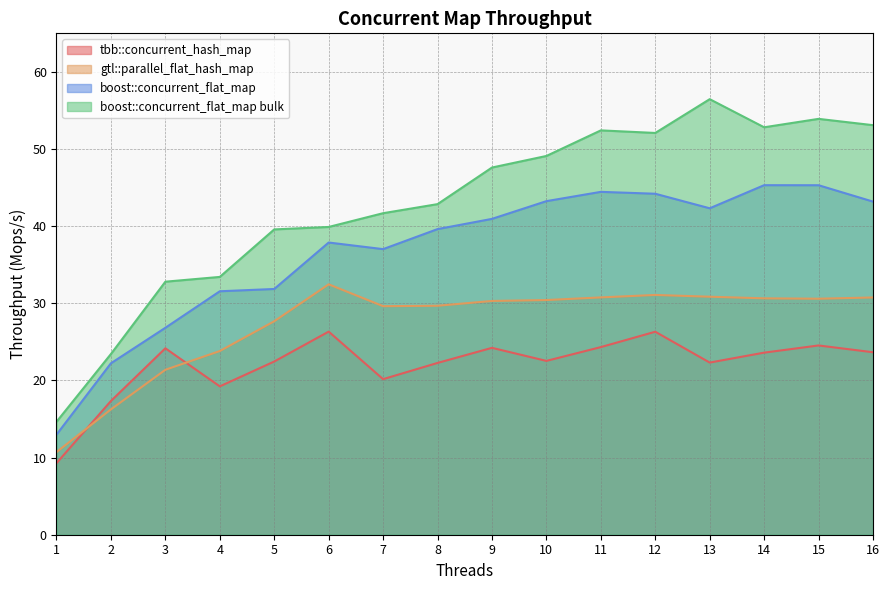

Between which two adjacent categories do tbb::concurrent_hash_map and gtl::parallel_flat_hash_map first intersect?

1 and 2